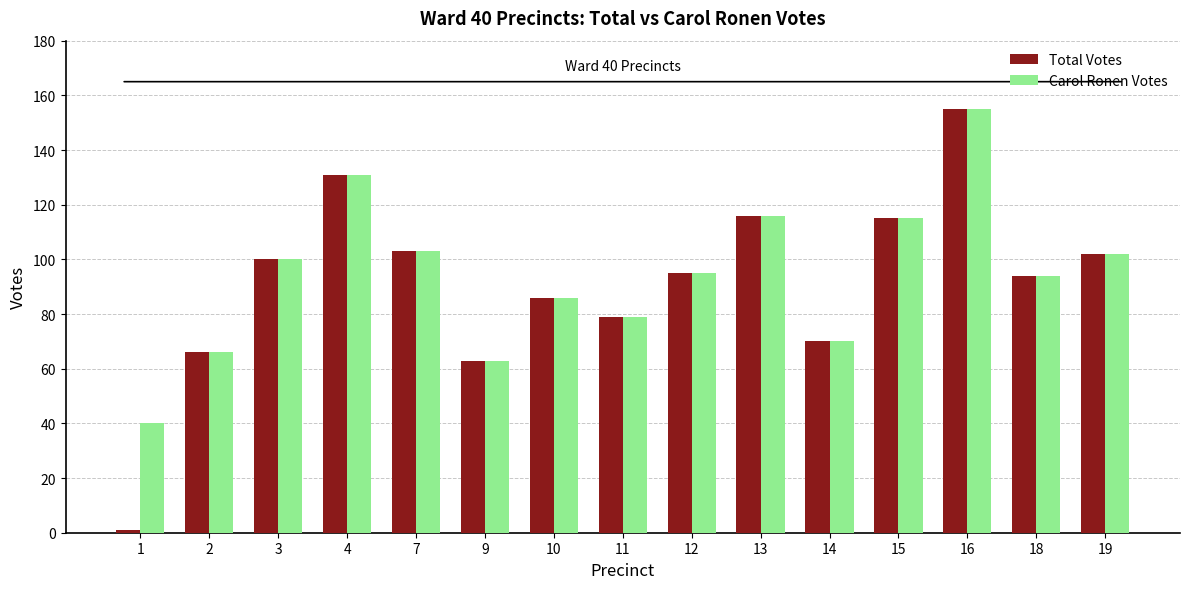

What is the difference between the Carol Ronen Votes values at 7 and 12?

8